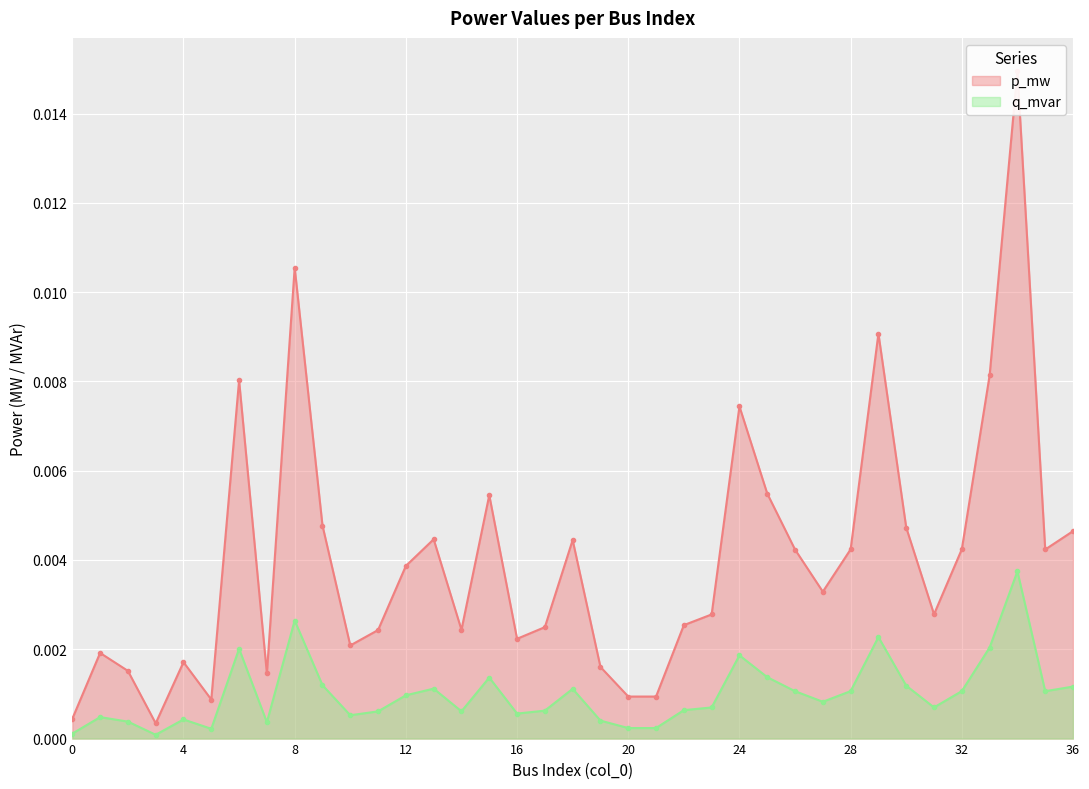

How many distinct data groups are displayed?

2